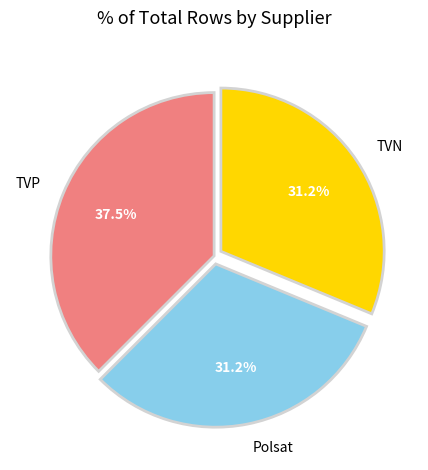

Is the sum of TVP and Polsat greater than half?

Yes